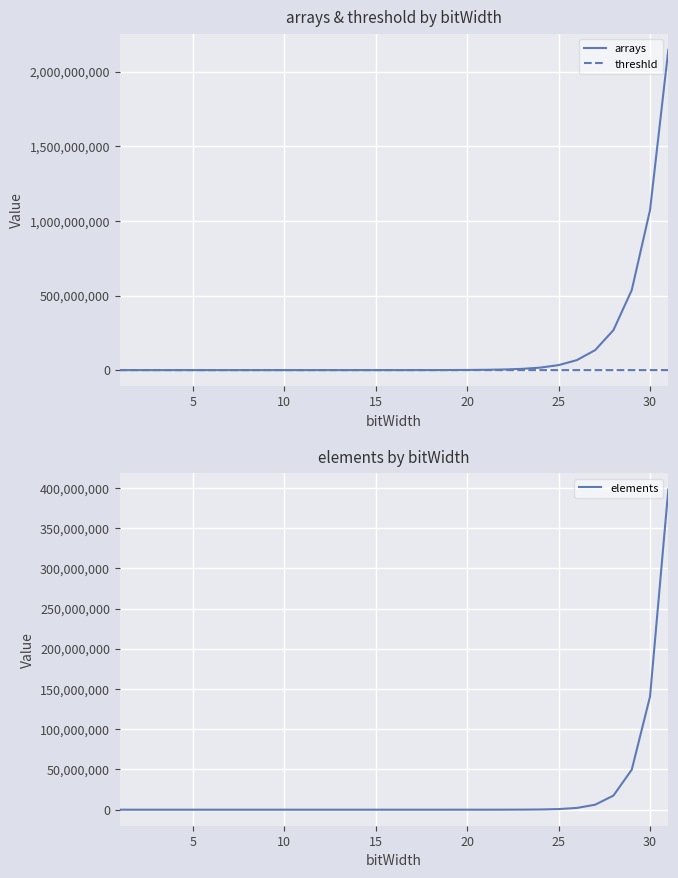

What value does the arrays series have at 20, to the nearest 10?

1048580